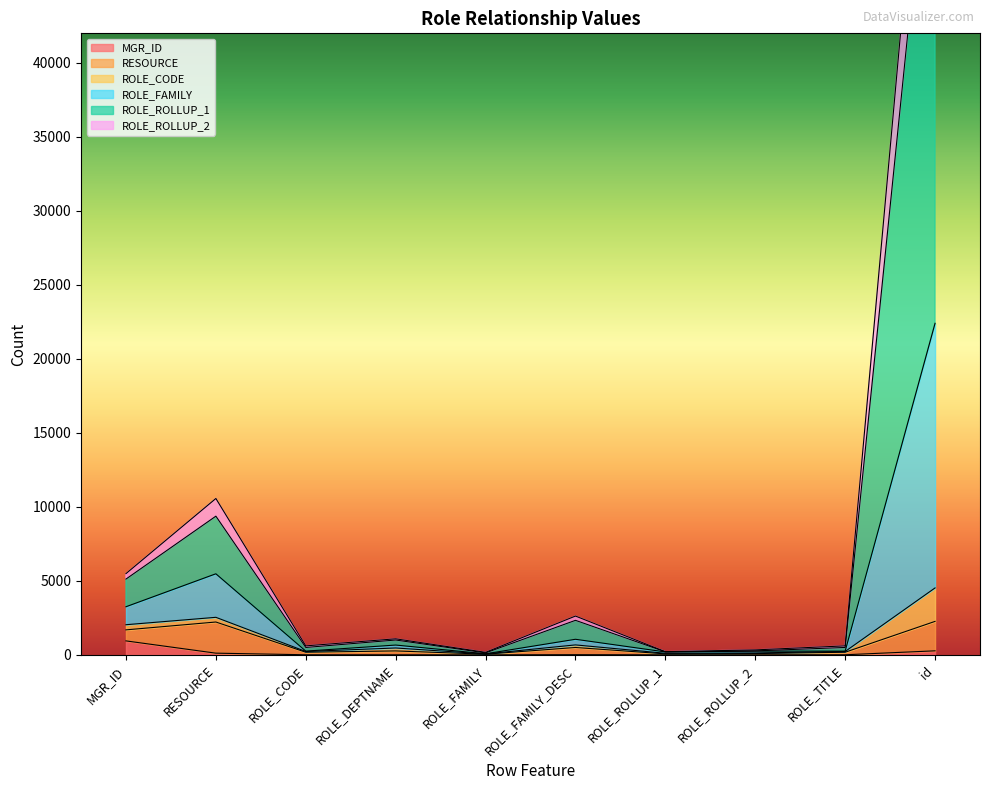

At how many categories does at least one series exceed 7683?

2